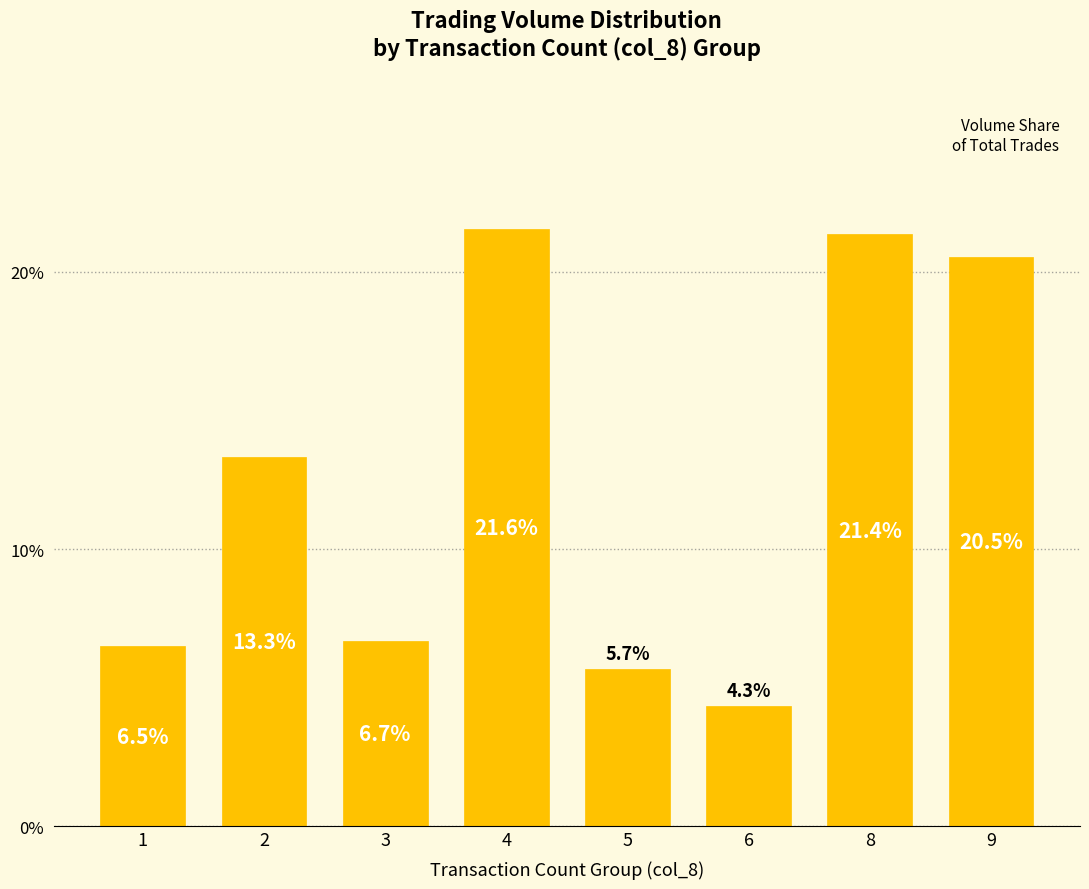

What is the change in value from 4 to 9?

-1.0